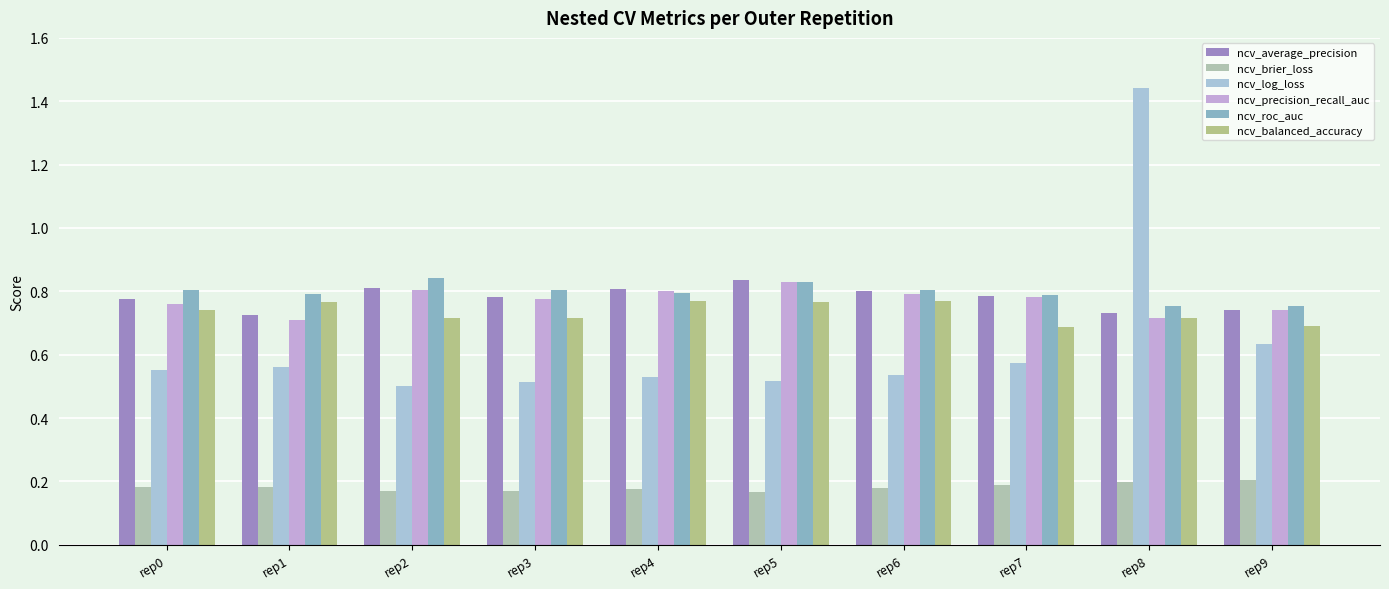

Count the ncv_log_loss values in the range 0 to 1.

9